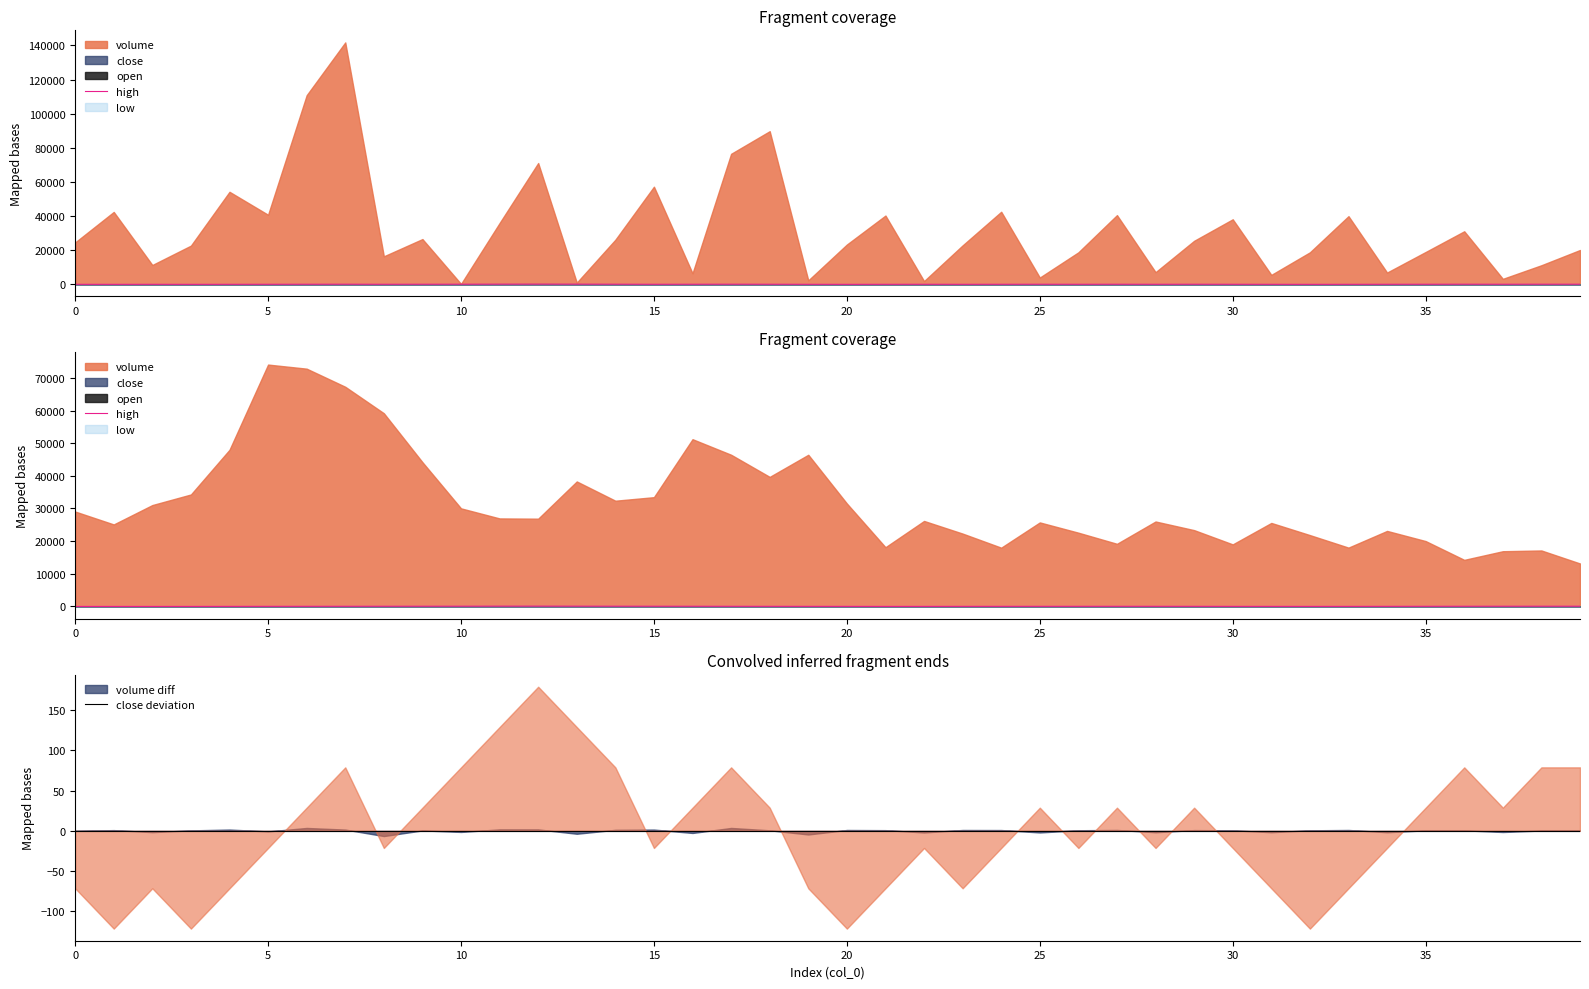

How many values exceed 48?

20